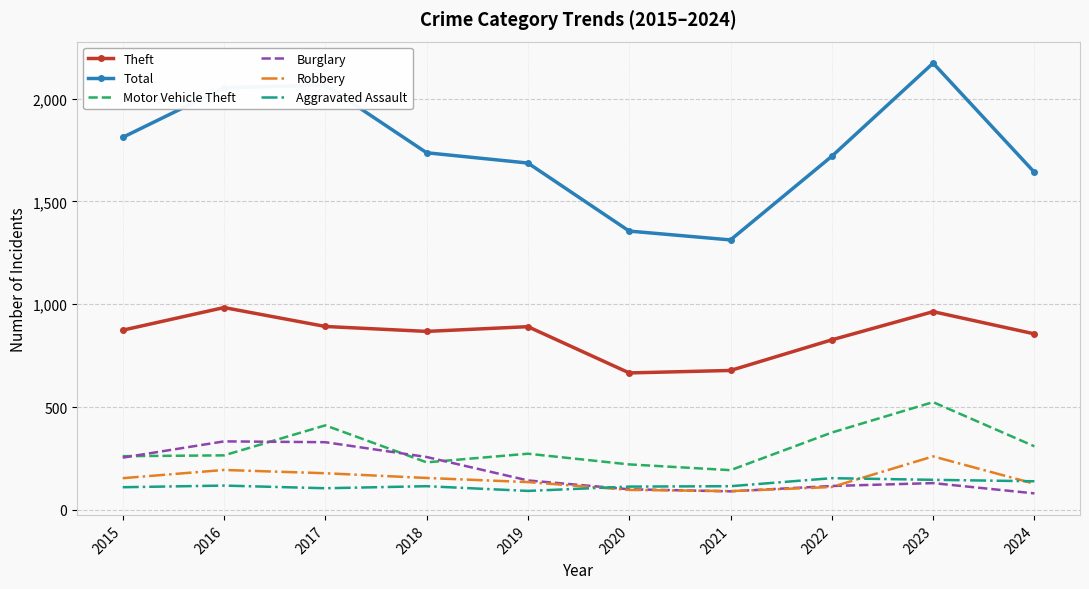

True or false: Motor Vehicle Theft and Total intersect in this chart.

False